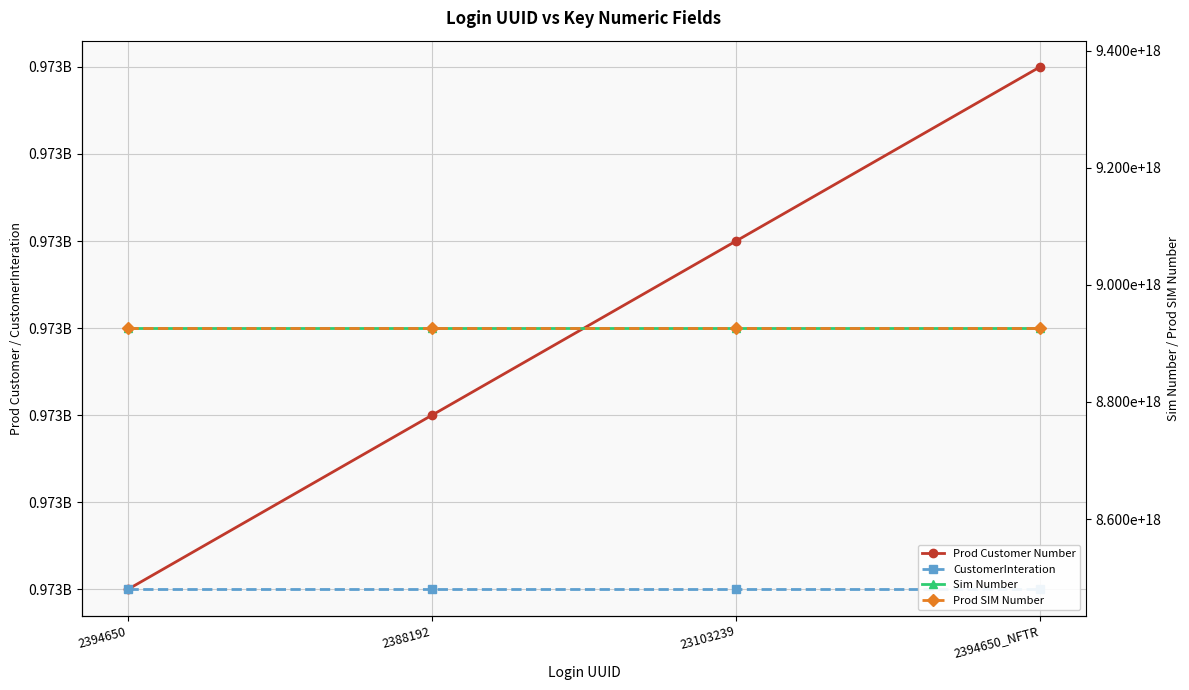

Which series has the largest total across all categories?

Sim Number